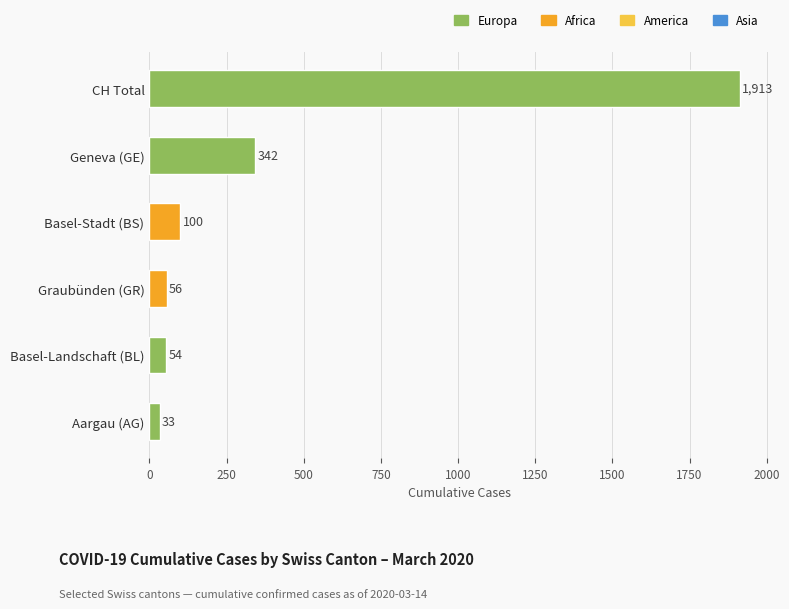

The value at CH Total is 1081. True or false?

False